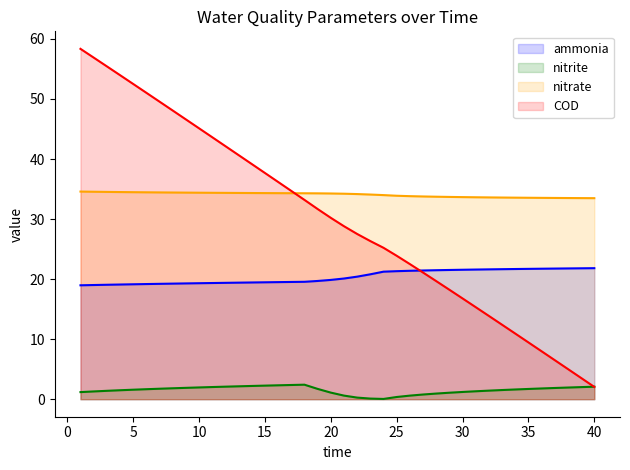

Is it true that ammonia equals 10.9 at 13?

False